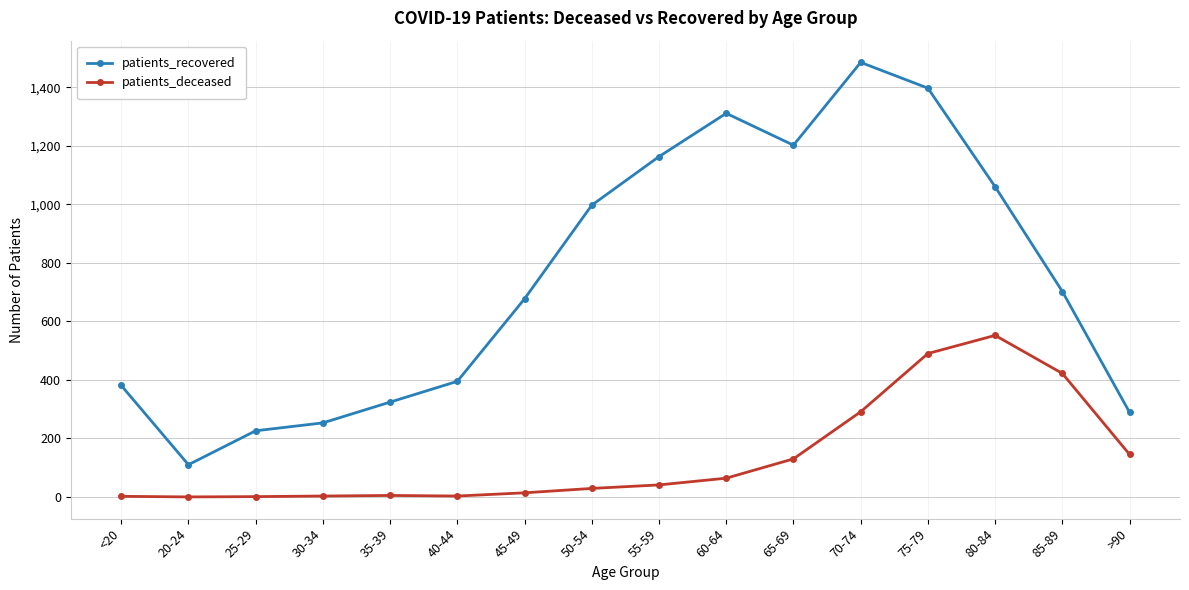

Which category has the highest value across all series?

70-74